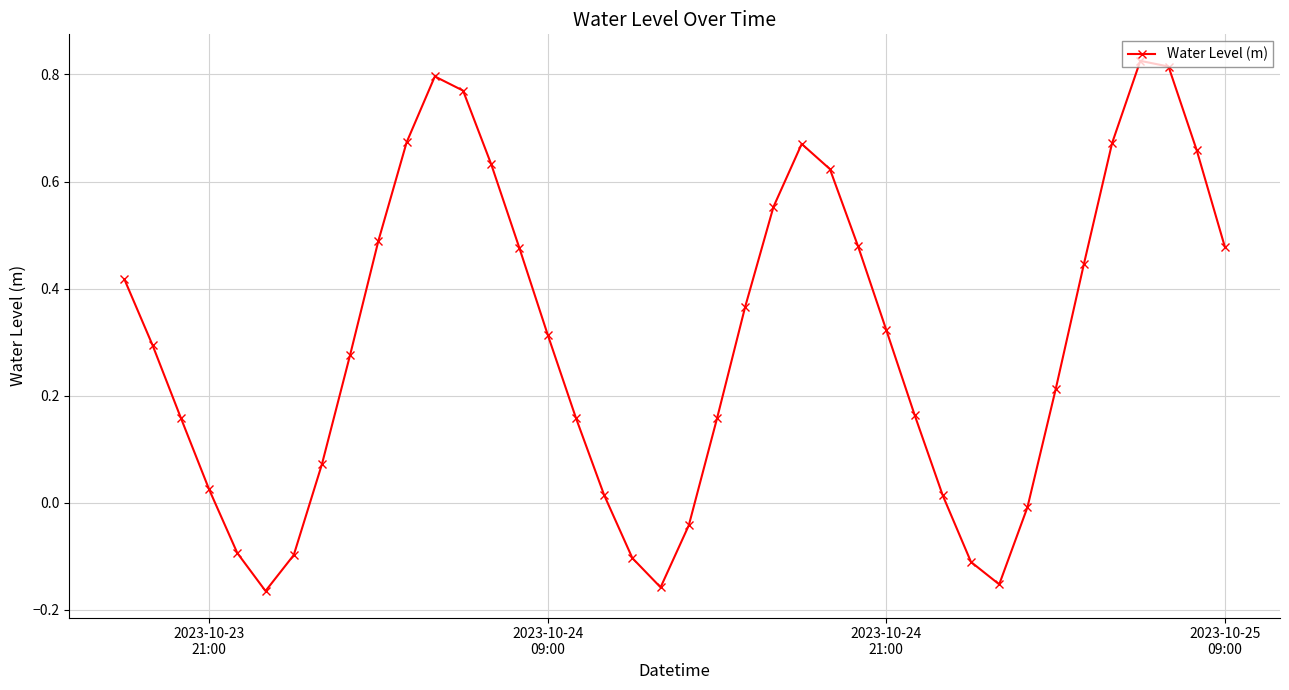

How many interior local valleys (lower than both neighbors) does the data have?

3